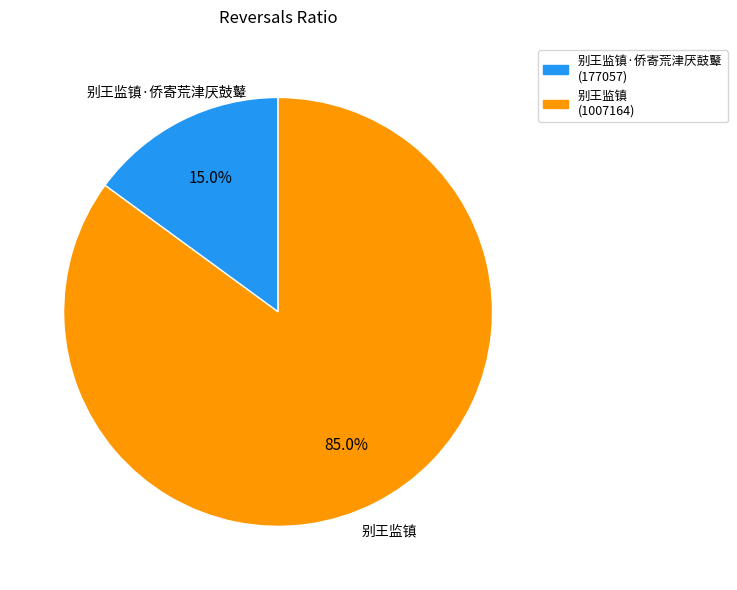

To the nearest percent, what is the average slice percentage?

50%